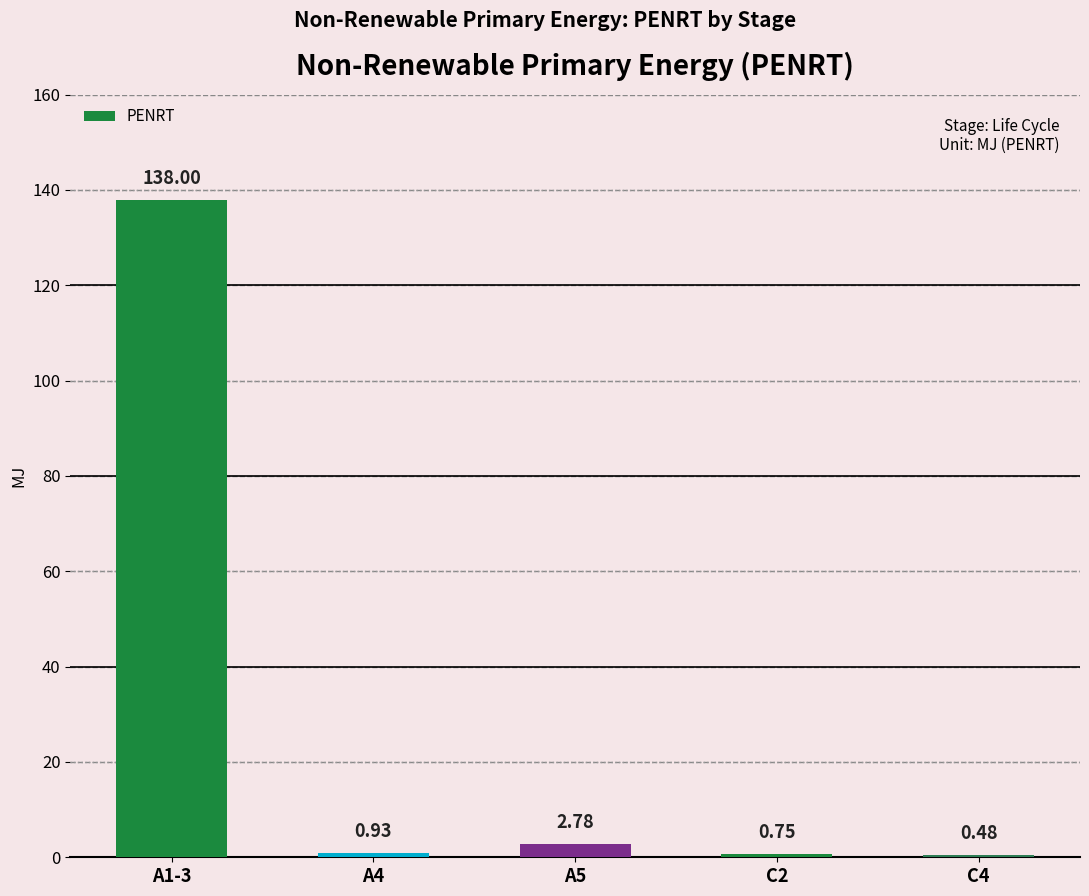

What is the change in value from A4 to A5?

+1.8